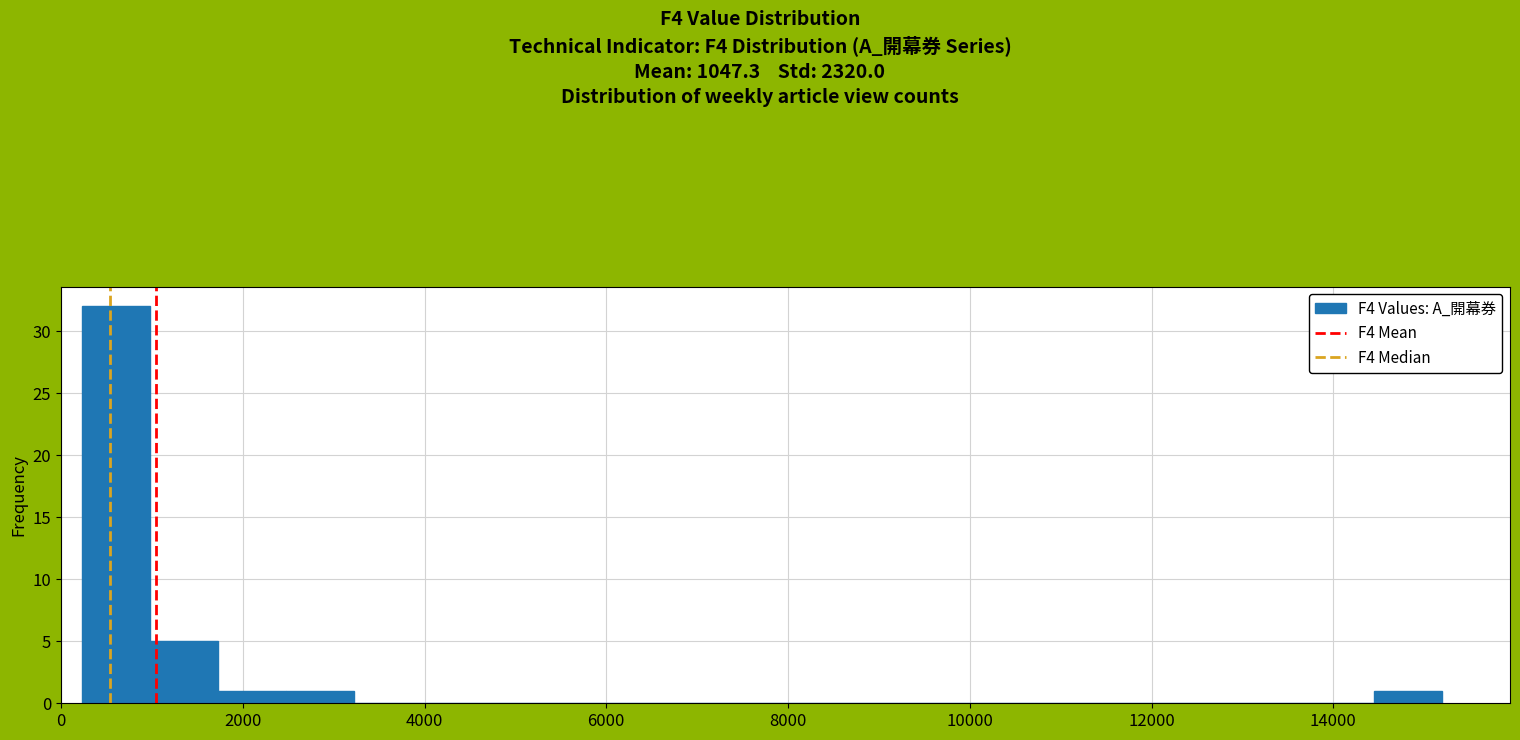

Around what value on the x-axis is the tallest bar? Give the approximate position of its centre, as read against the axis.

600